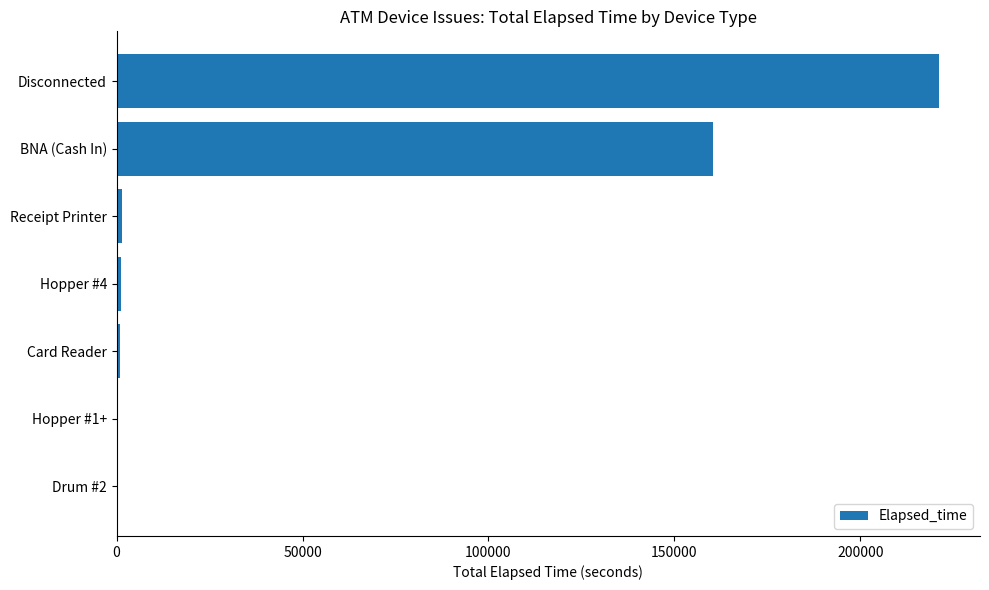

Which has a higher value, BNA (Cash In) or Receipt Printer?

BNA (Cash In)